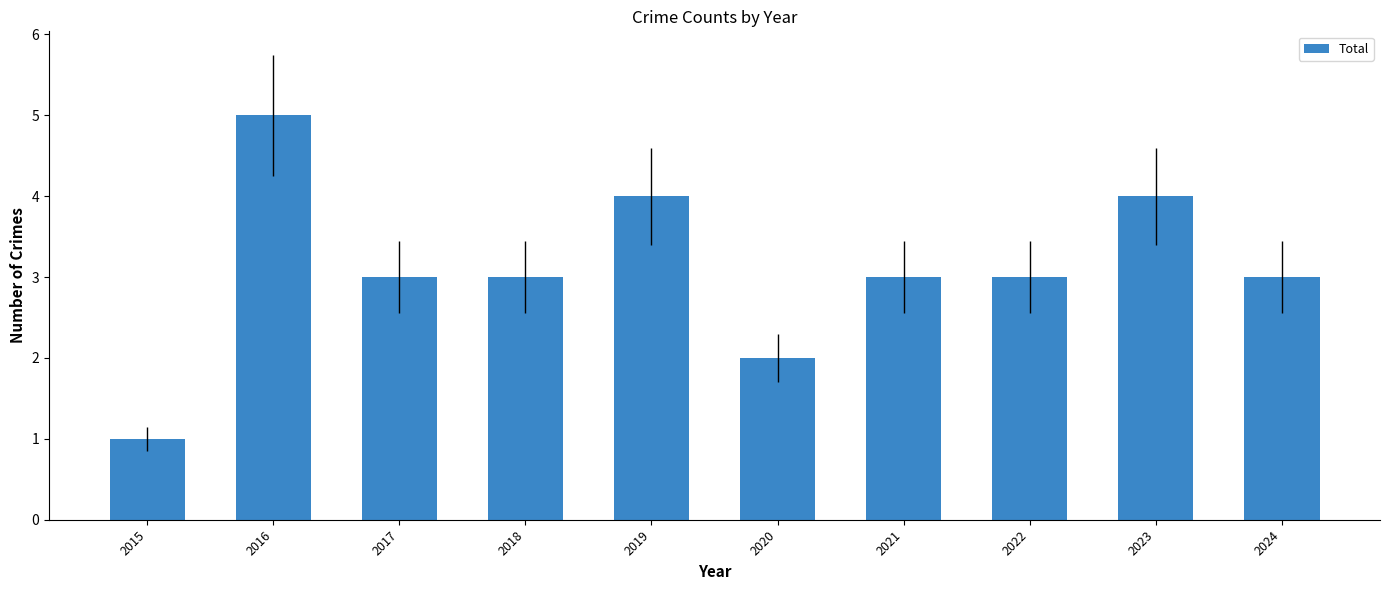

Reading right to left, transcribe all the data shown in this chart.

3	4	3	3	2	4	3	3	5	1